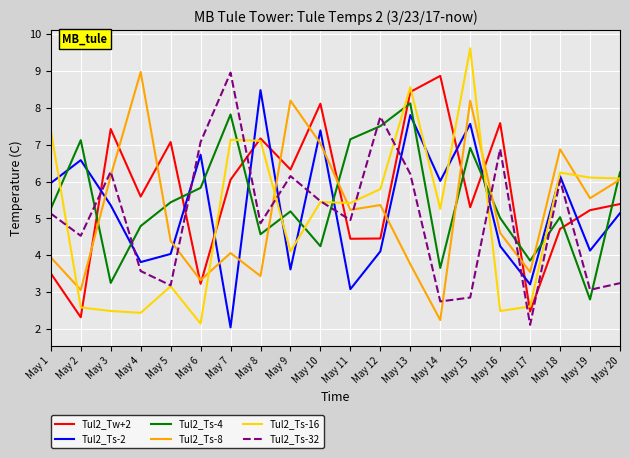

What is the spread (max minus min) of values at May 10?

3.9